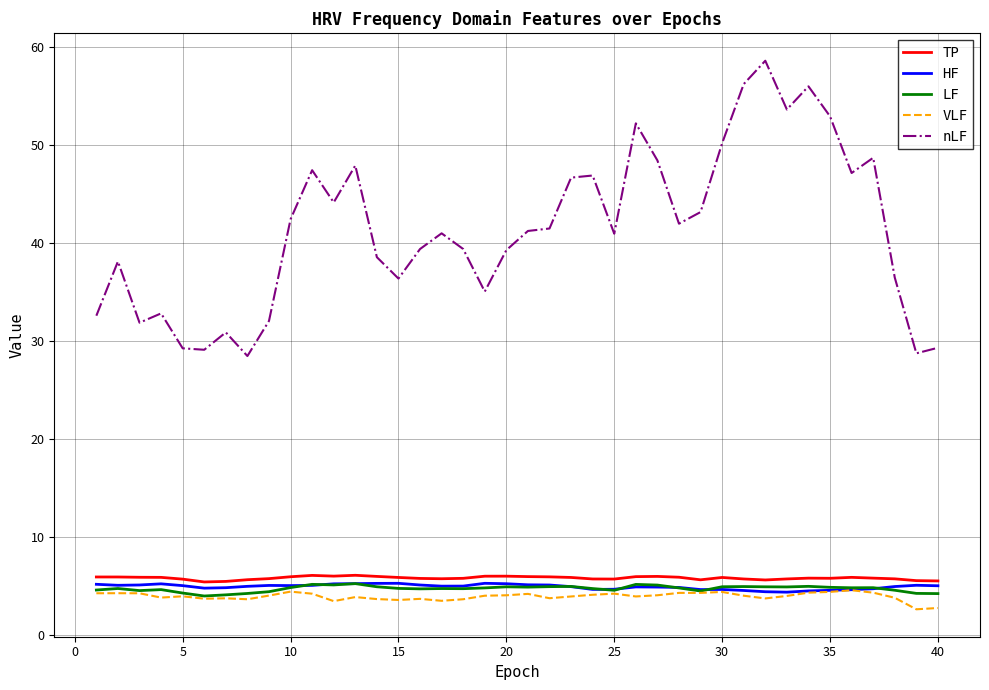

Which series has the largest range (max minus min)?

nLF